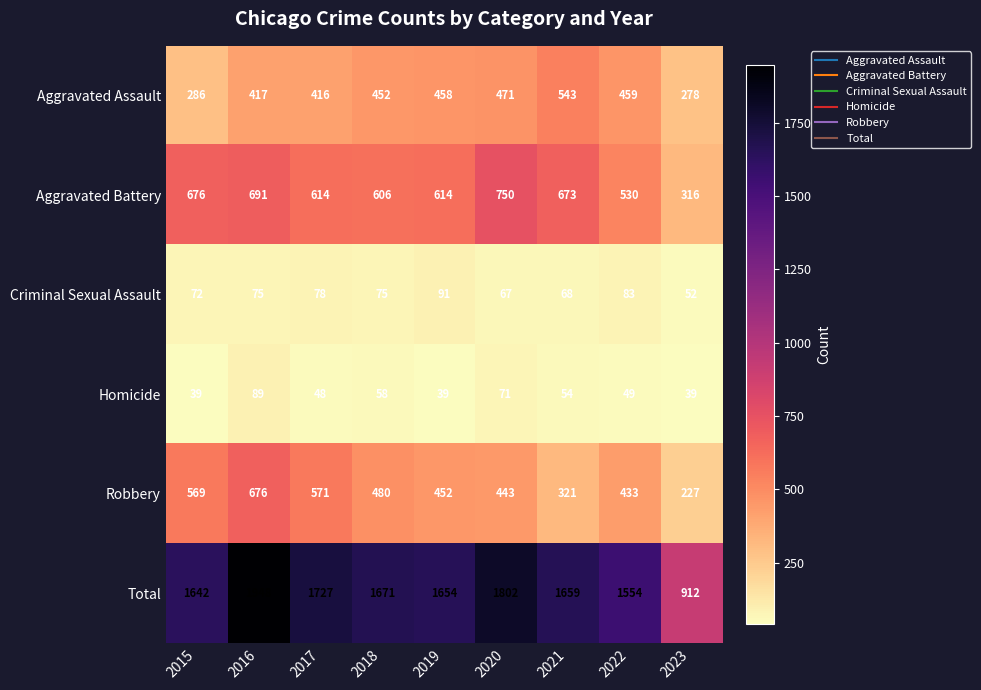

Which category has the highest value across all series?

2016